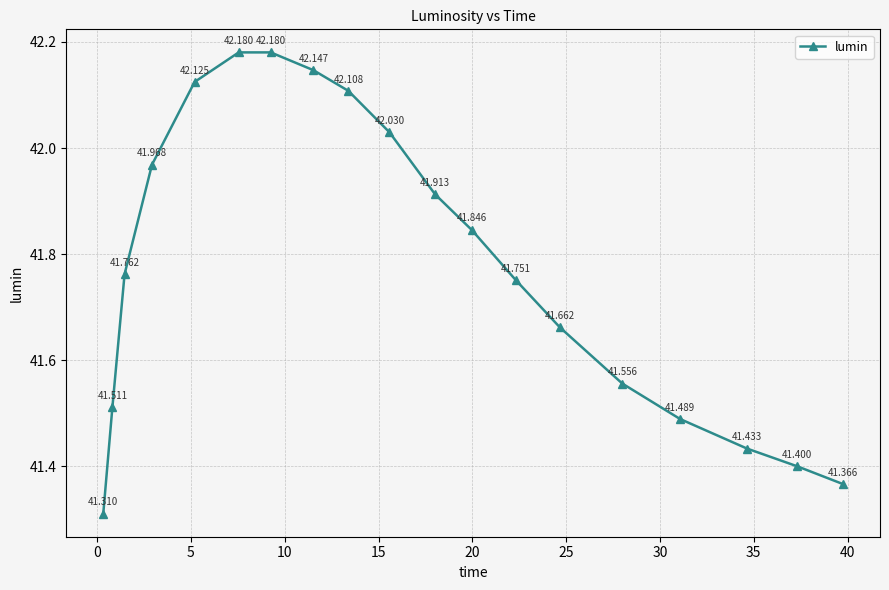

True or false: the data has more than 2 interior local peaks.

False